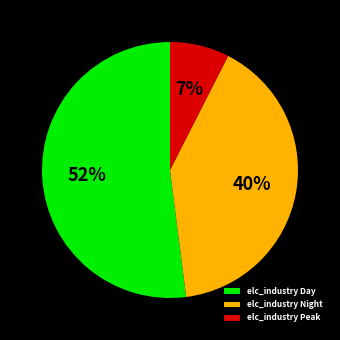

To the nearest percent, what is the average slice percentage?

33%